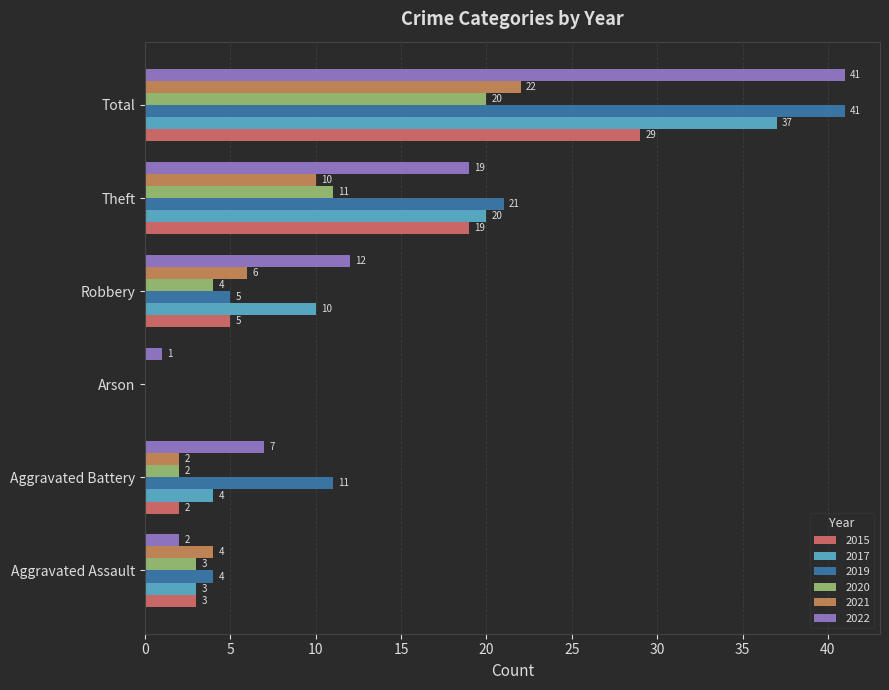

The 2015 series shows 0 at Arson. True or false?

True